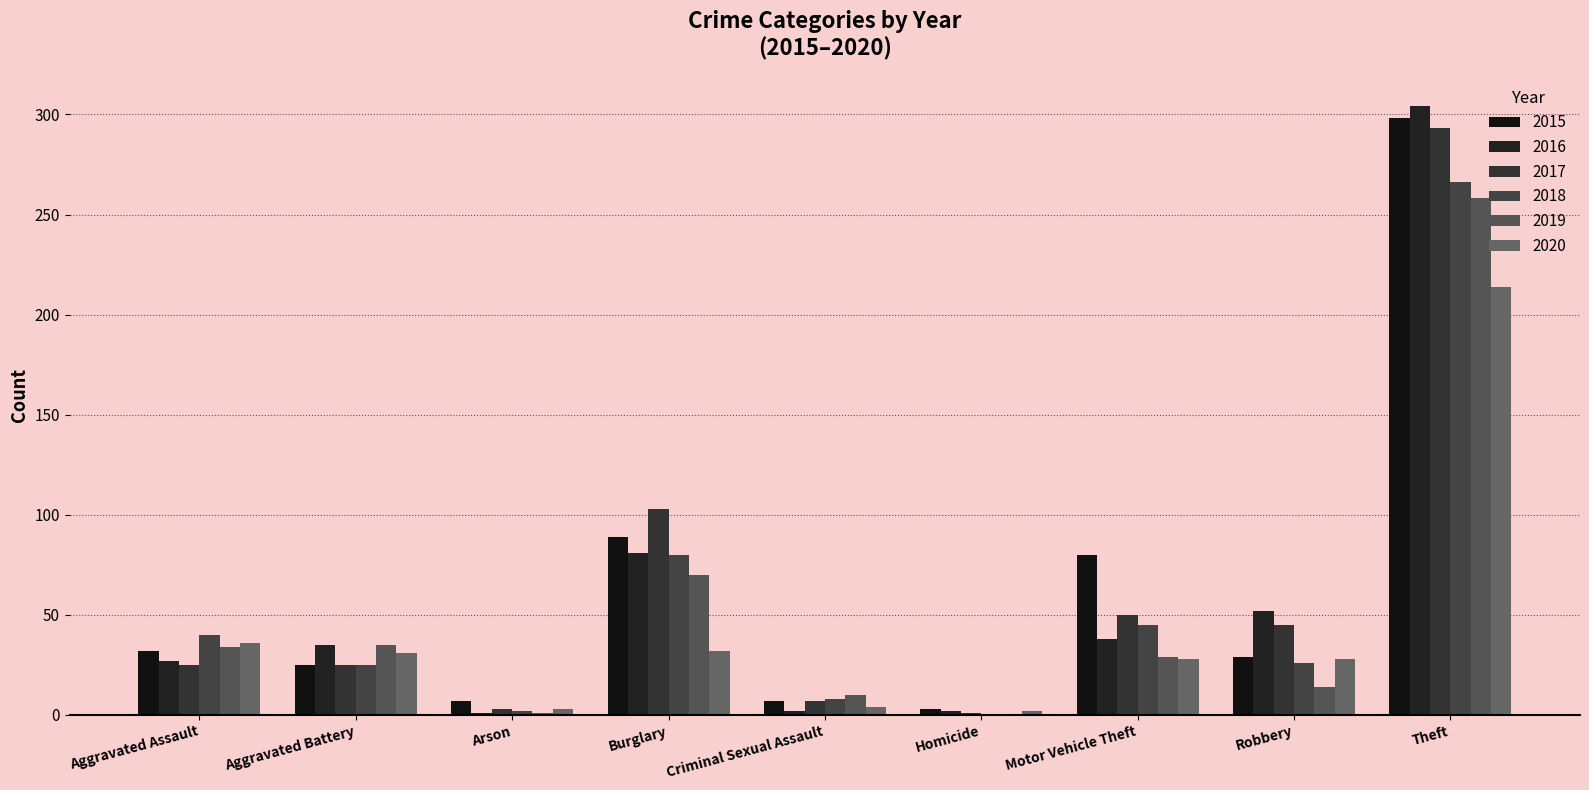

Which category has the highest value across all series?

Theft